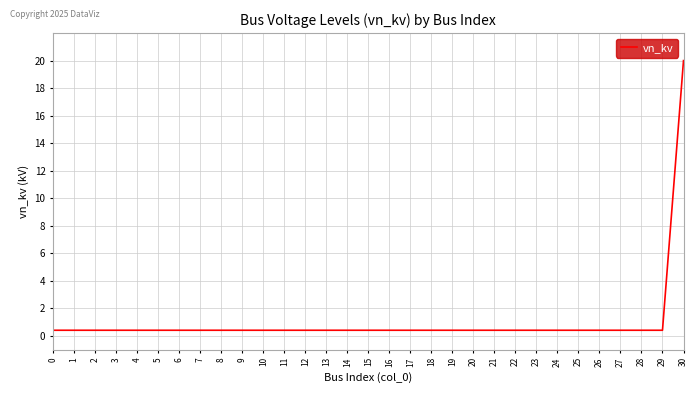

What is the greatest value displayed?

20.0